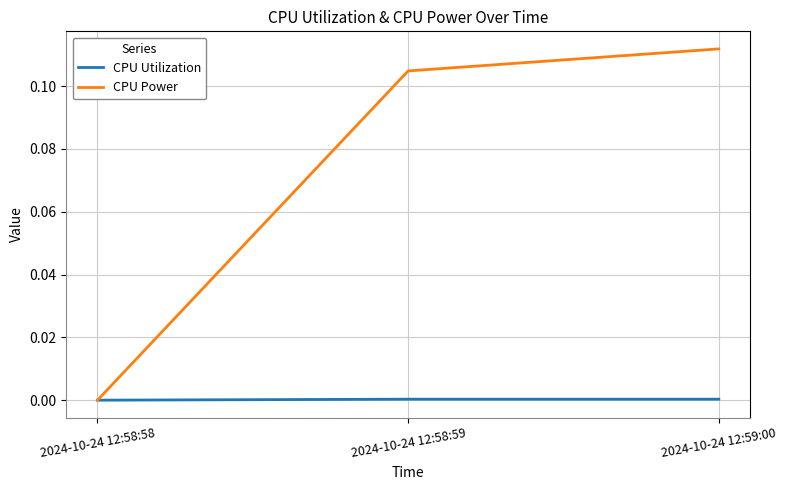

What position from the left is 2024-10-24 12:58:58?

1